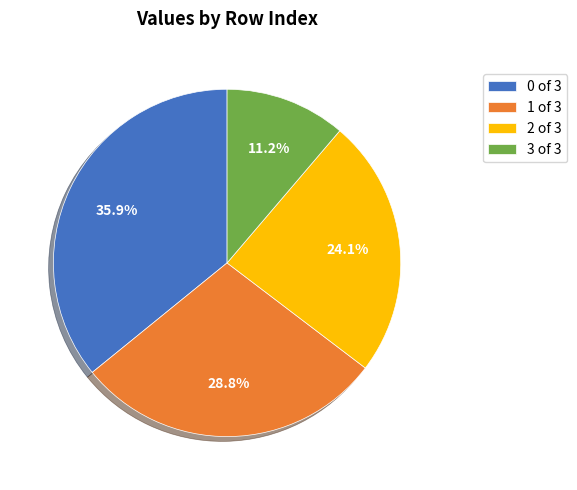

Is 2 of 3 the majority of the pie?

No